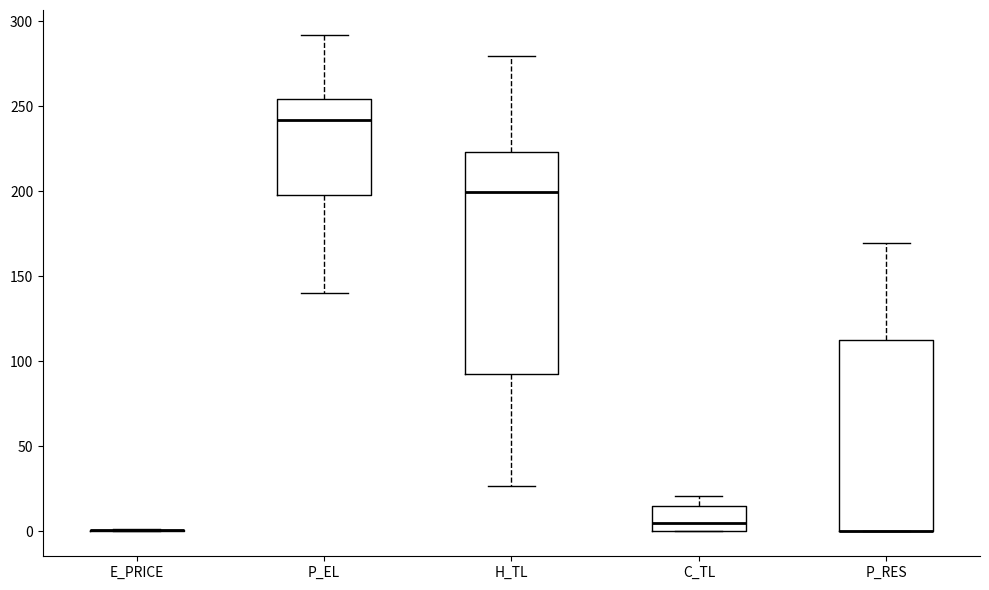

Reading left to right, transcribe this box plot: for each box, give where its median line is, the range the box spans, and where its two whiskers end, as read against the y-axis. The values are not printed on the chart, so give them approximately, as read against the axis.

E_PRICE: box collapsed to a line at 0, whiskers 0 to 0
P_EL: median 240, box 200 to 255, whiskers 140 to 290
H_TL: median 200, box 90 to 225, whiskers 25 to 280
C_TL: median 5, box 0 to 15, whiskers 0 to 20
P_RES: median 0 (drawn on the box's lower edge), box 0 to 115, whiskers 0 to 170